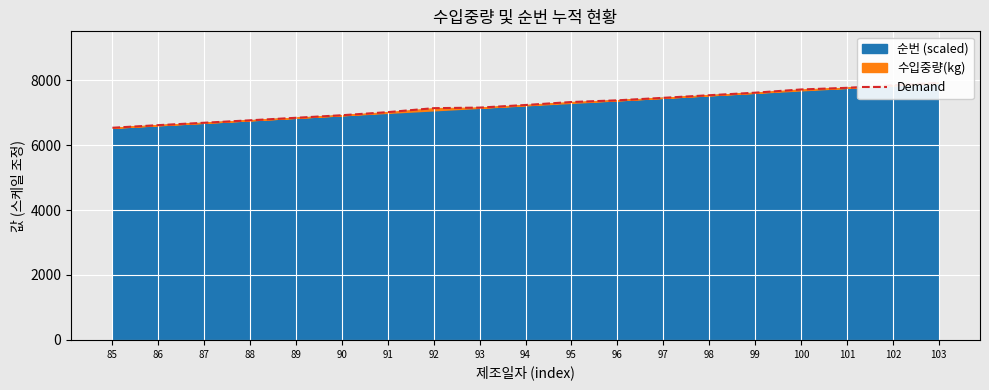

What is the change in value from 90 to 100?

+793.8